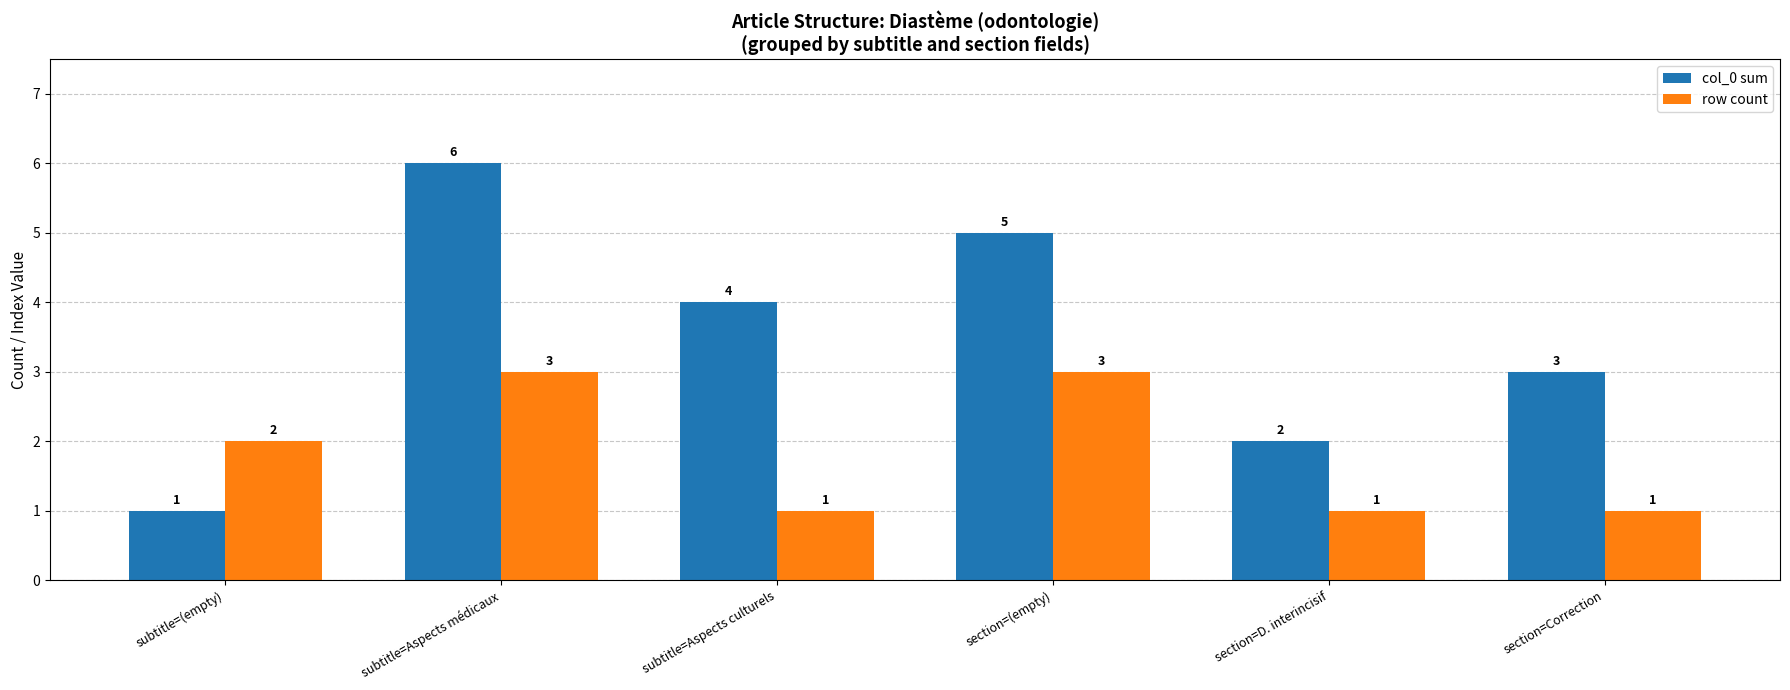

Reading left to right, list all the values displayed in this chart.

col_0 sum: subtitle=(empty)=1	subtitle=Aspects médicaux=6	subtitle=Aspects culturels=4	section=(empty)=5	section=D. interincisif=2	section=Correction=3
row count: subtitle=(empty)=2	subtitle=Aspects médicaux=3	subtitle=Aspects culturels=1	section=(empty)=3	section=D. interincisif=1	section=Correction=1